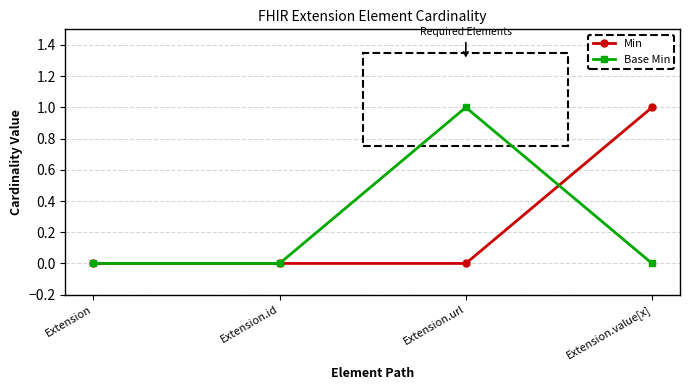

Which series ends up on top after the final intersection of Min and Base Min?

Min